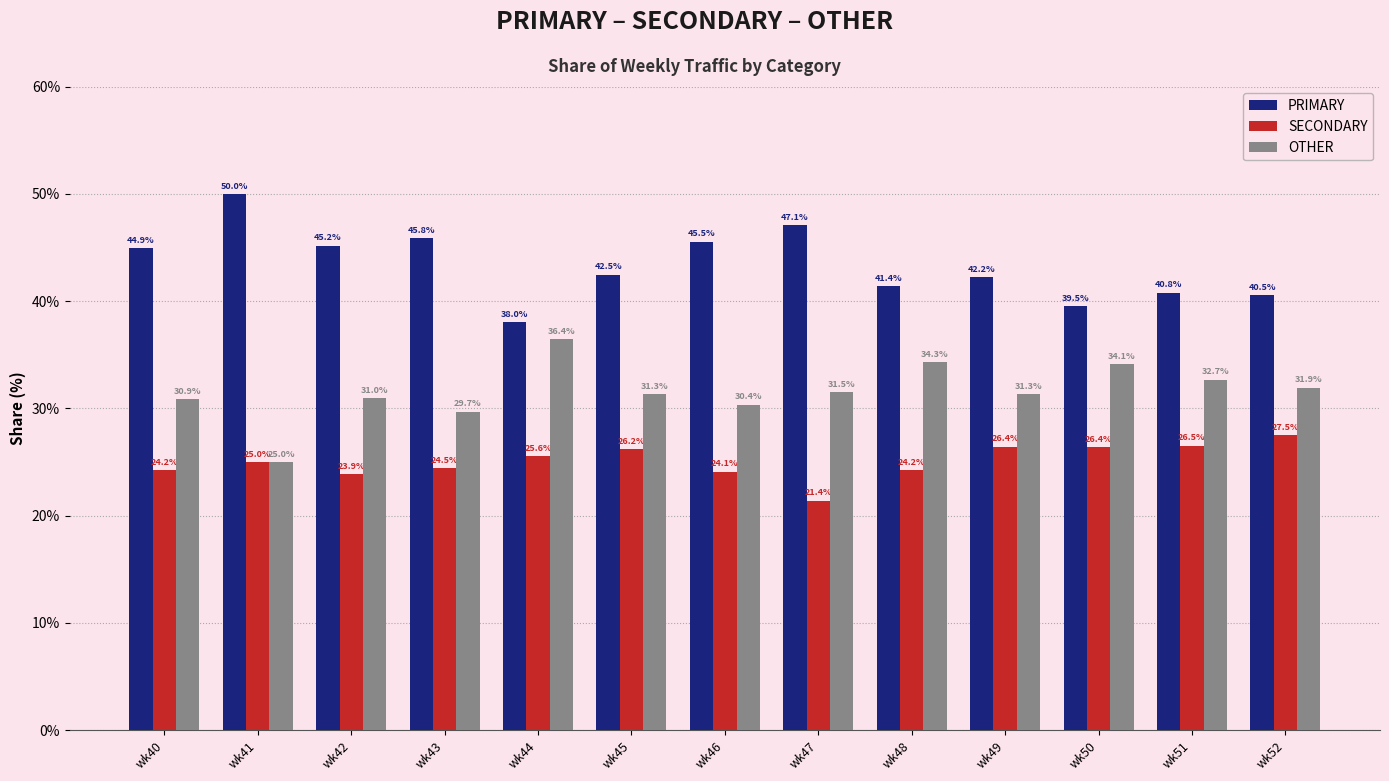

Reading right to left, list all the values displayed in this chart.

PRIMARY: 40.5	40.8	39.5	42.2	41.4	47.1	45.5	42.5	38.0	45.8	45.2	50.0	44.9
SECONDARY: 27.5	26.5	26.4	26.4	24.2	21.4	24.1	26.2	25.6	24.5	23.9	25.0	24.2
OTHER: 31.9	32.7	34.1	31.3	34.3	31.5	30.4	31.3	36.4	29.7	31.0	25.0	30.9